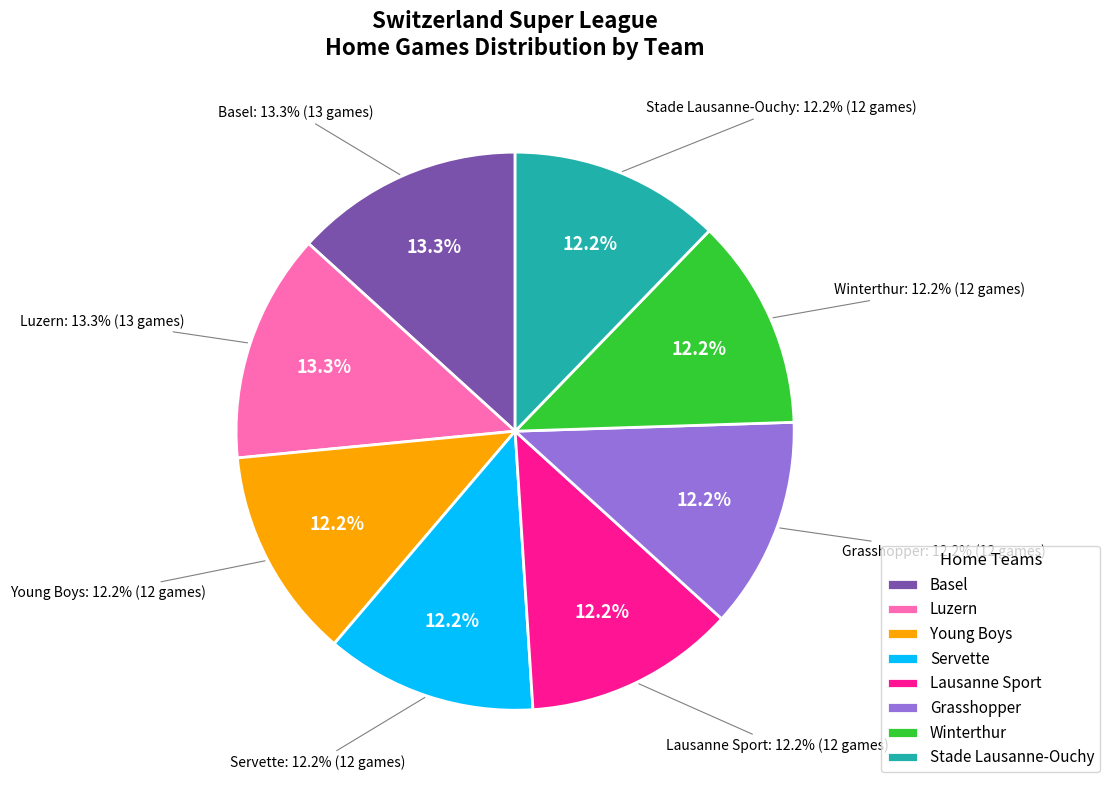

Does Luzern represent more than half of the total?

No